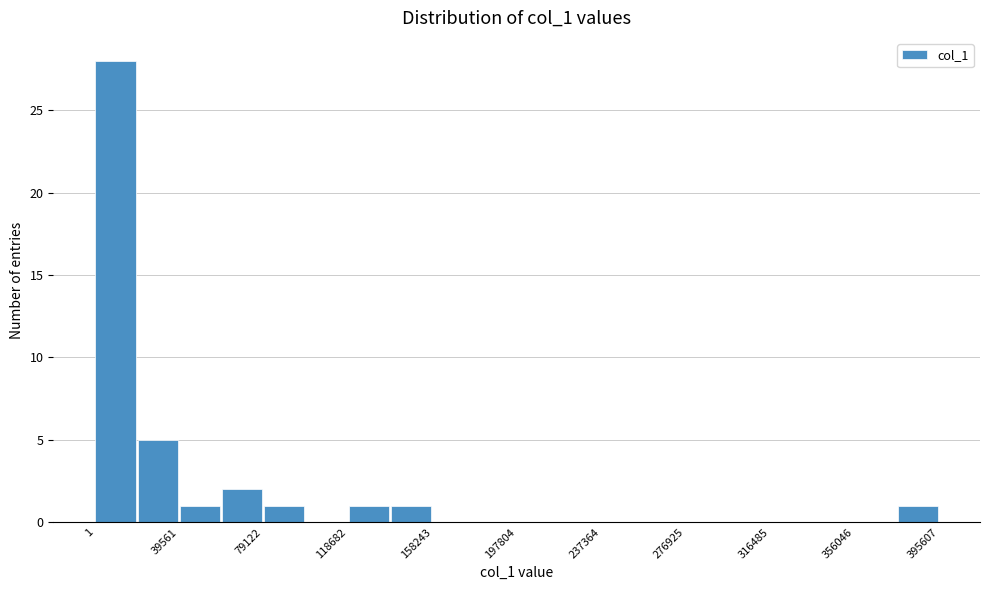

Read against the x-axis, roughly where is the centre of the tallest bar?

10000